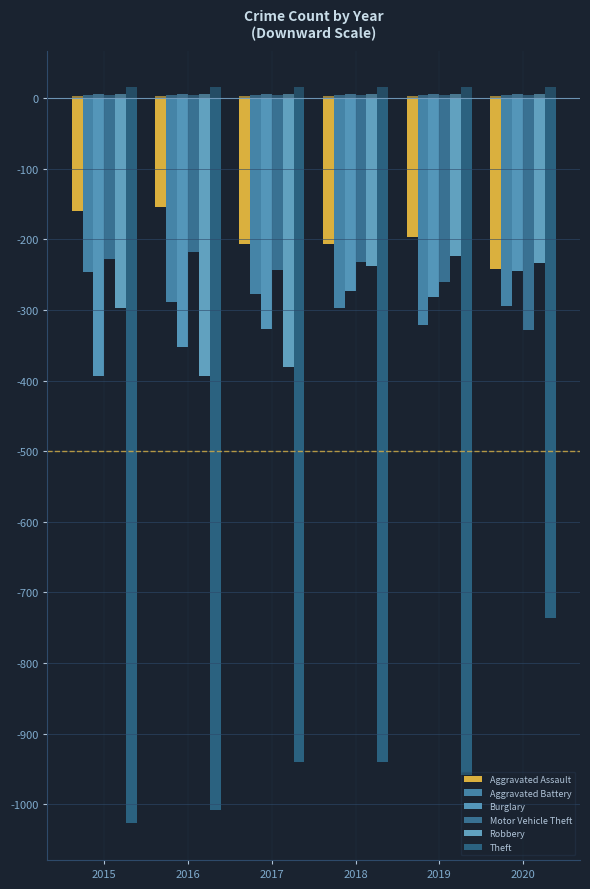

Reading right to left, list all the values displayed in this chart.

Aggravated Assault: -242	-197	-206	-207	-154	-160
Aggravated Battery: -294	-321	-297	-277	-288	-246
Burglary: -245	-281	-273	-327	-352	-393
Motor Vehicle Theft: -328	-260	-232	-243	-218	-228
Robbery: -233	-224	-237	-381	-394	-297
Theft: -736	-959	-941	-941	-1009	-1027